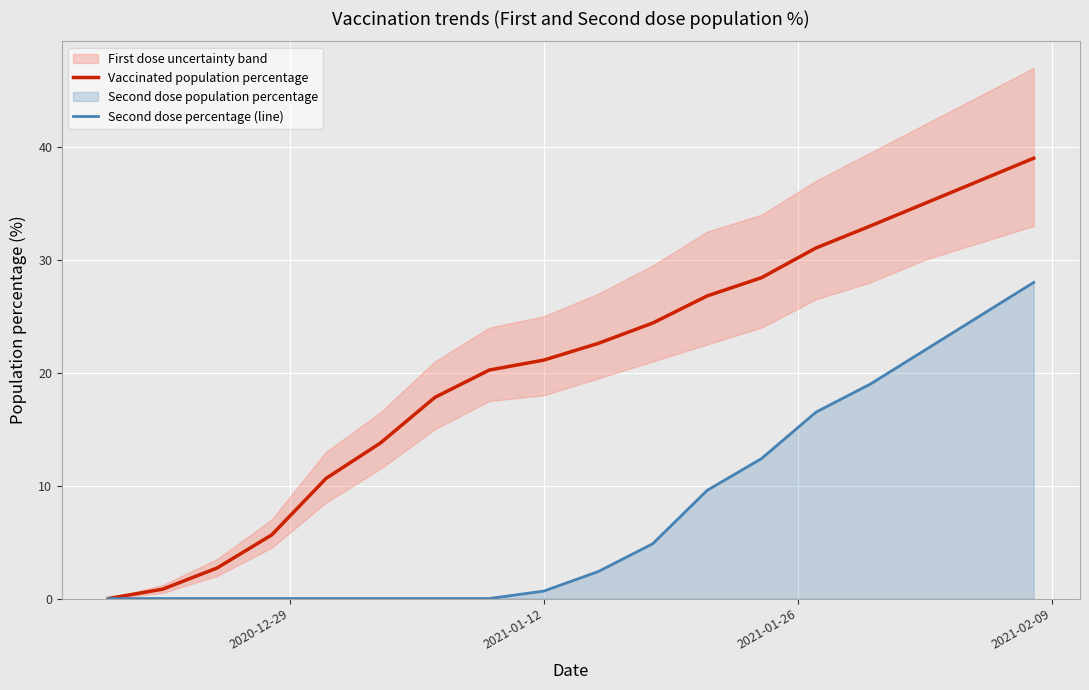

What is the maximum value for Second dose percentage (line)?

28.0